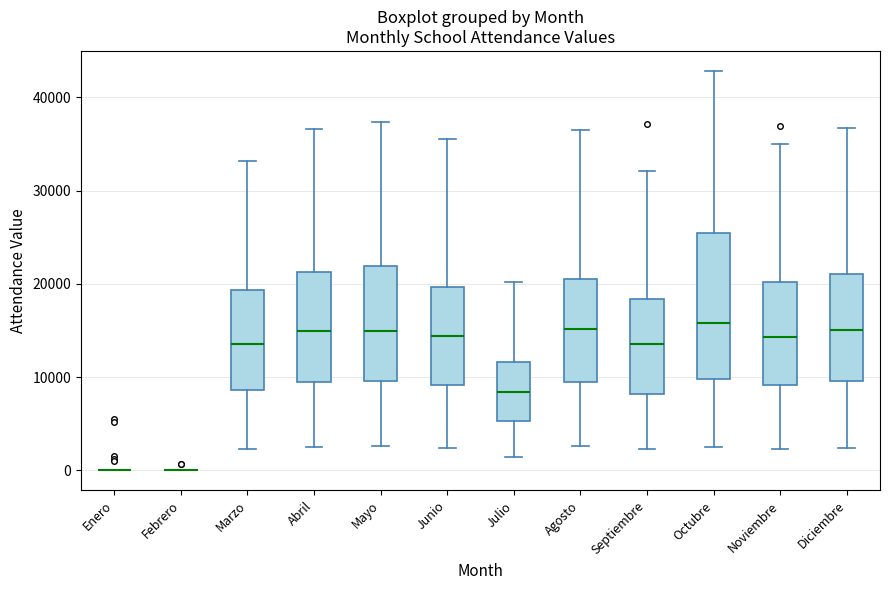

Comparing the boxes themselves (not the whiskers), which one is the tallest?

Octubre